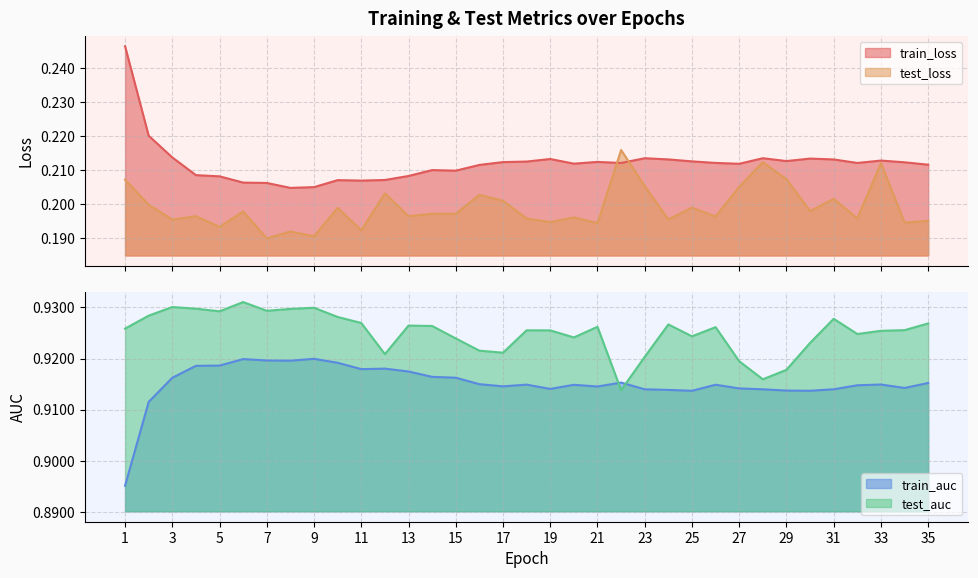

Reading left to right, list all the values displayed in this chart.

train_loss: 0.2	0.2	0.2	0.2	0.2	0.2	0.2	0.2	0.2	0.2	0.2	0.2	0.2	0.2	0.2	0.2	0.2	0.2	0.2	0.2	0.2	0.2	0.2	0.2	0.2	0.2	0.2	0.2	0.2	0.2	0.2	0.2	0.2	0.2	0.2
test_loss: 0.2	0.2	0.2	0.2	0.2	0.2	0.2	0.2	0.2	0.2	0.2	0.2	0.2	0.2	0.2	0.2	0.2	0.2	0.2	0.2	0.2	0.2	0.2	0.2	0.2	0.2	0.2	0.2	0.2	0.2	0.2	0.2	0.2	0.2	0.2
train_auc: 0.9	0.9	0.9	0.9	0.9	0.9	0.9	0.9	0.9	0.9	0.9	0.9	0.9	0.9	0.9	0.9	0.9	0.9	0.9	0.9	0.9	0.9	0.9	0.9	0.9	0.9	0.9	0.9	0.9	0.9	0.9	0.9	0.9	0.9	0.9
test_auc: 0.9	0.9	0.9	0.9	0.9	0.9	0.9	0.9	0.9	0.9	0.9	0.9	0.9	0.9	0.9	0.9	0.9	0.9	0.9	0.9	0.9	0.9	0.9	0.9	0.9	0.9	0.9	0.9	0.9	0.9	0.9	0.9	0.9	0.9	0.9